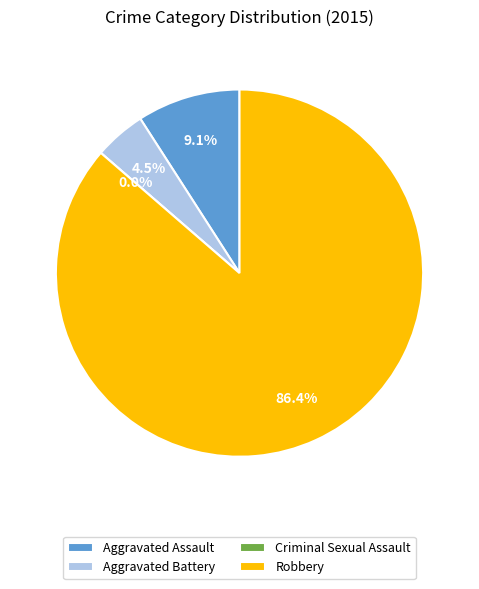

Which category has the biggest portion of the pie?

Robbery